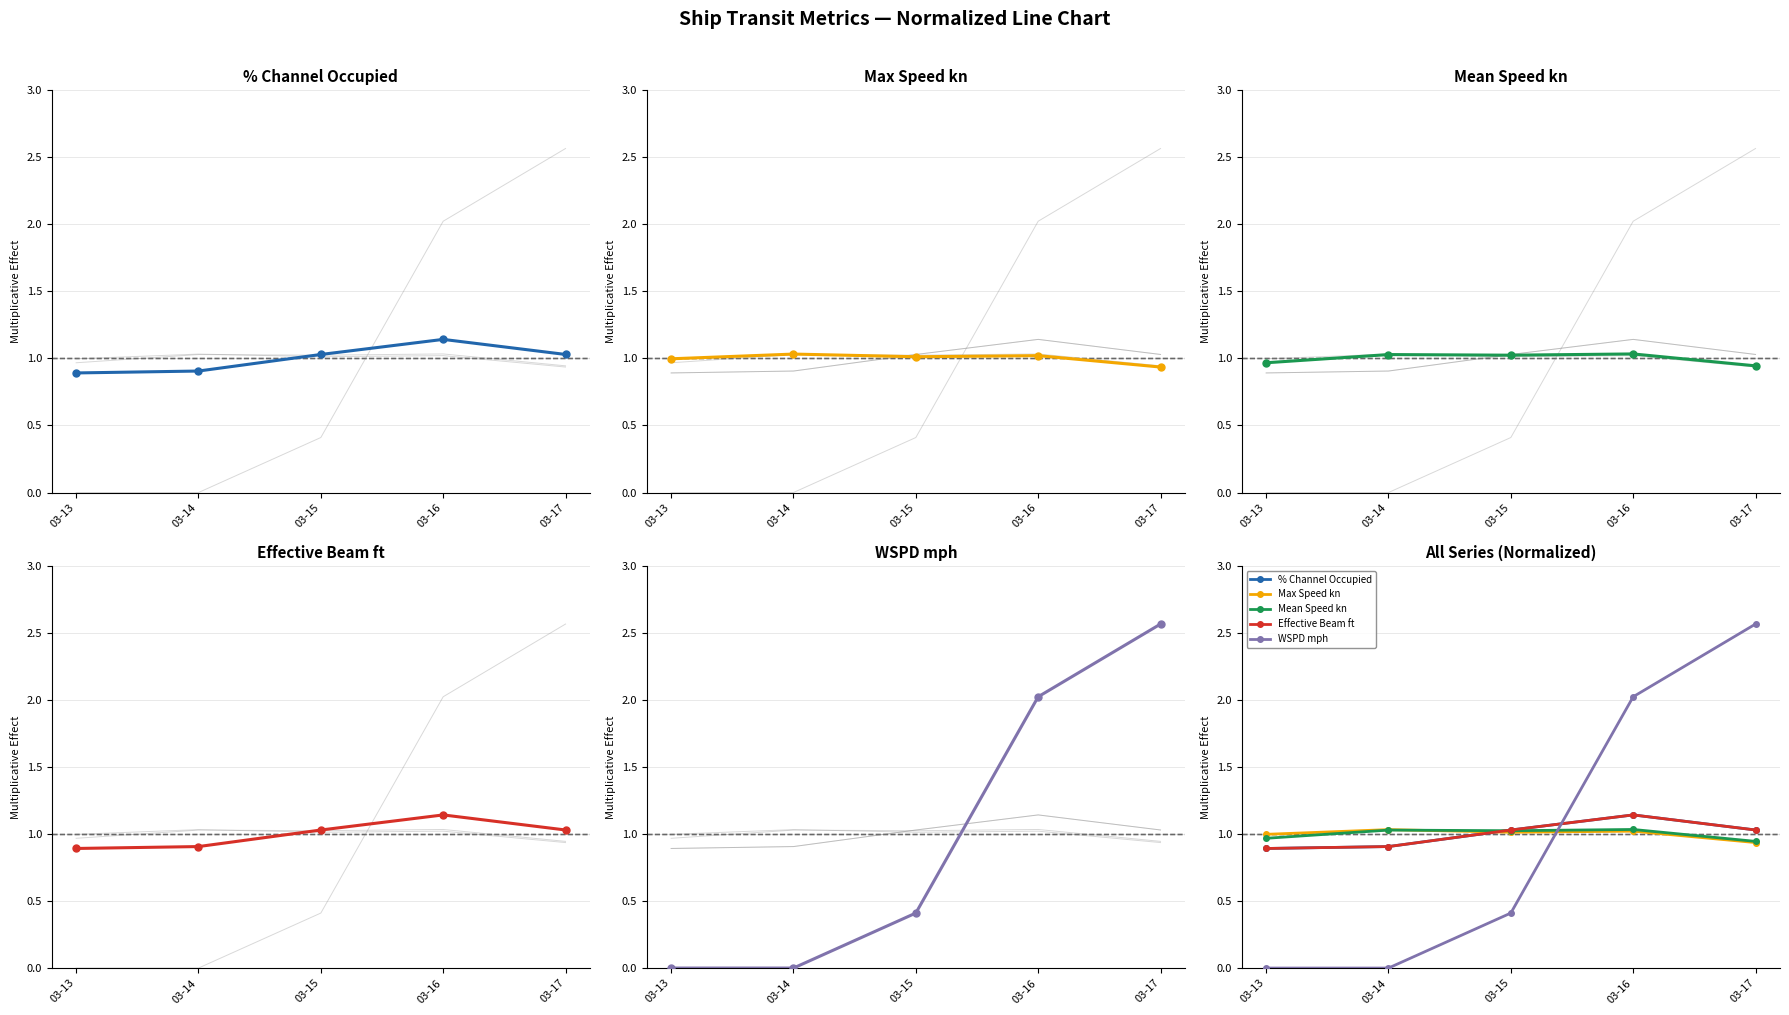

What is the value of the % Channel Occupied point at the 2nd from the left?

0.9